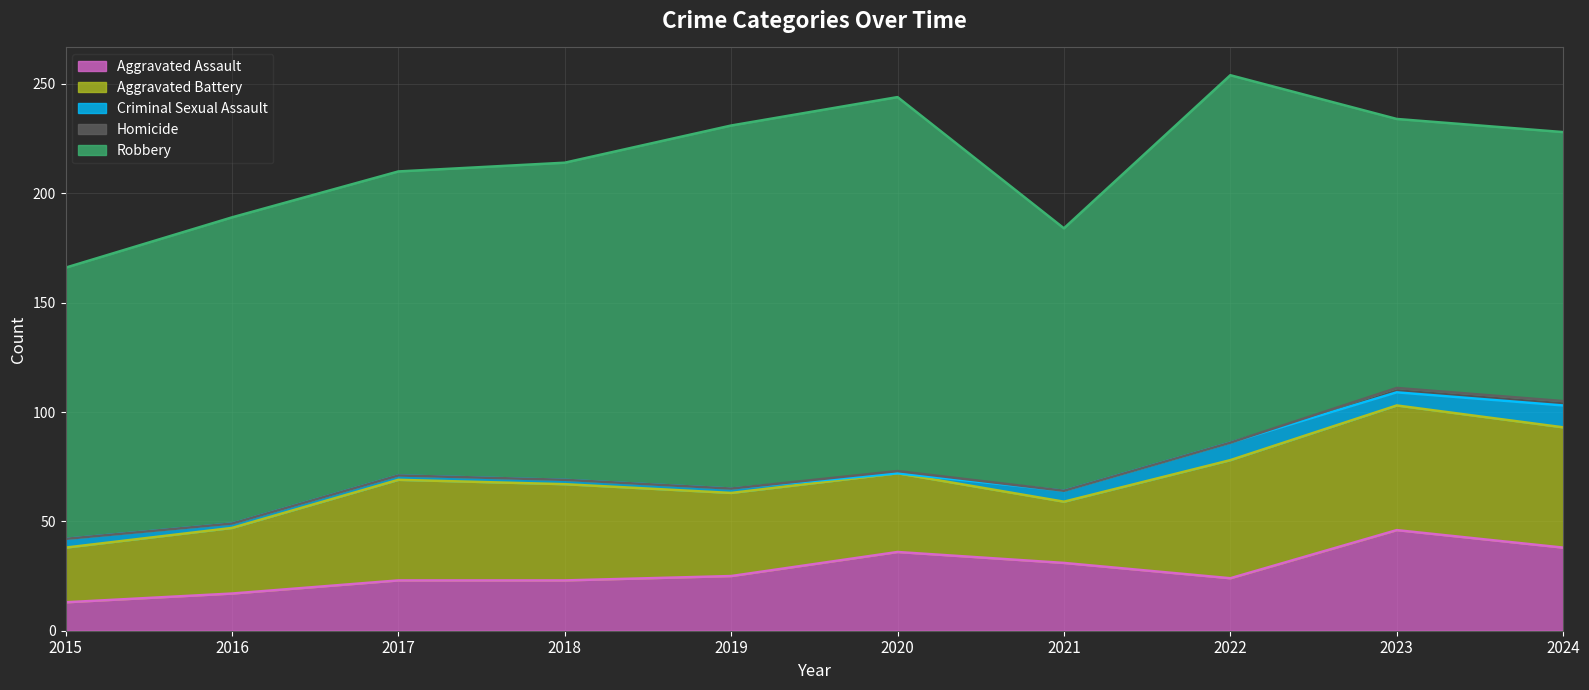

At which category does Aggravated Assault reach its first local valley?

2022